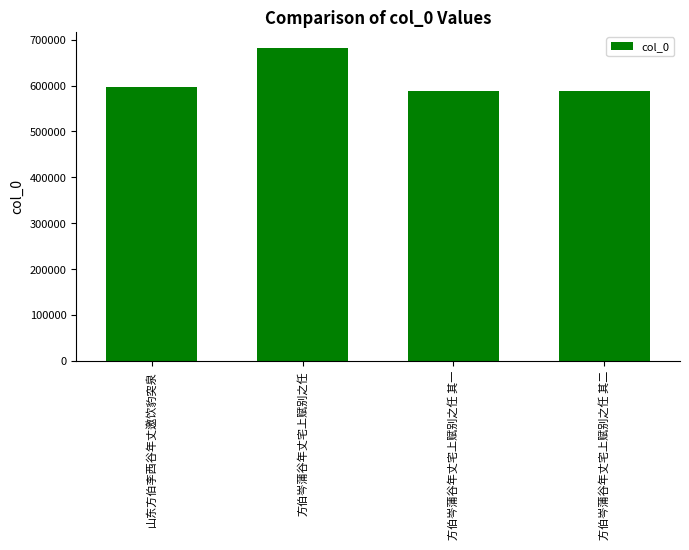

How many categories are shown in the chart?

4